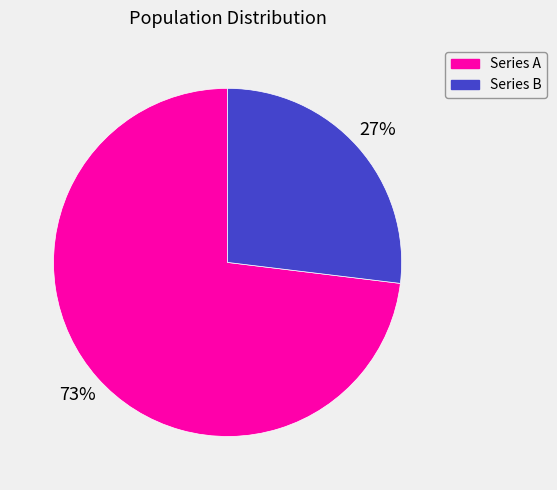

Approximately how many times larger is the value at Series B compared to Series A?

0.4